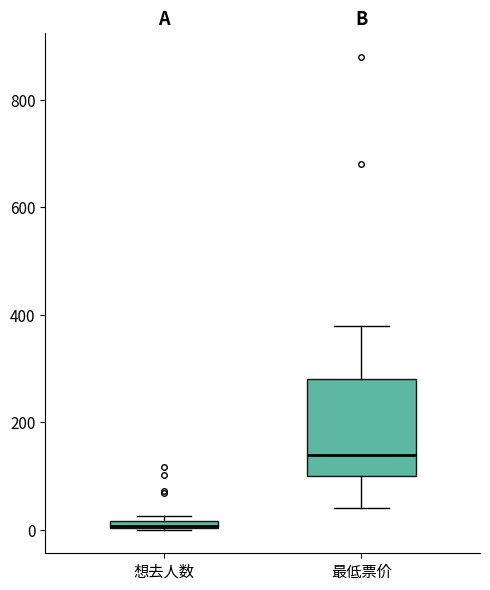

Which box has the highest median line?

最低票价